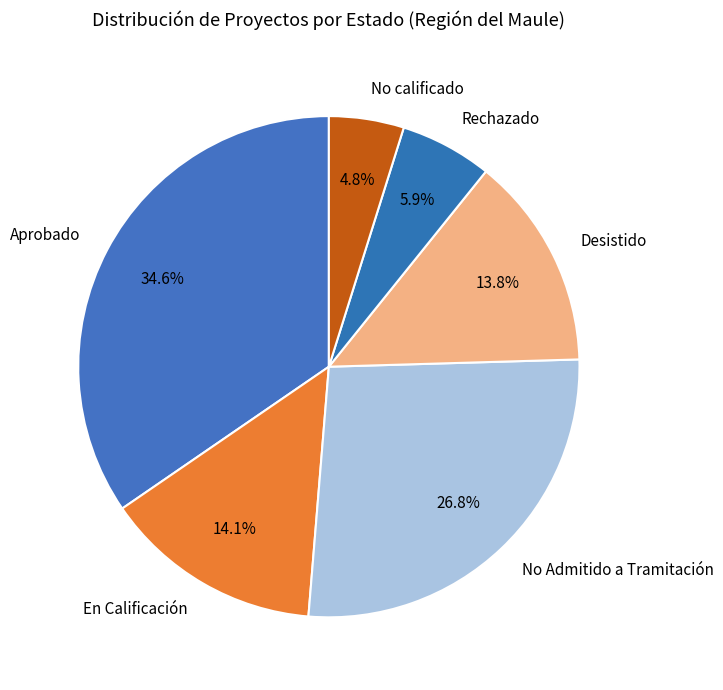

To the nearest percent, what percentage of the pie is Rechazado?

6%